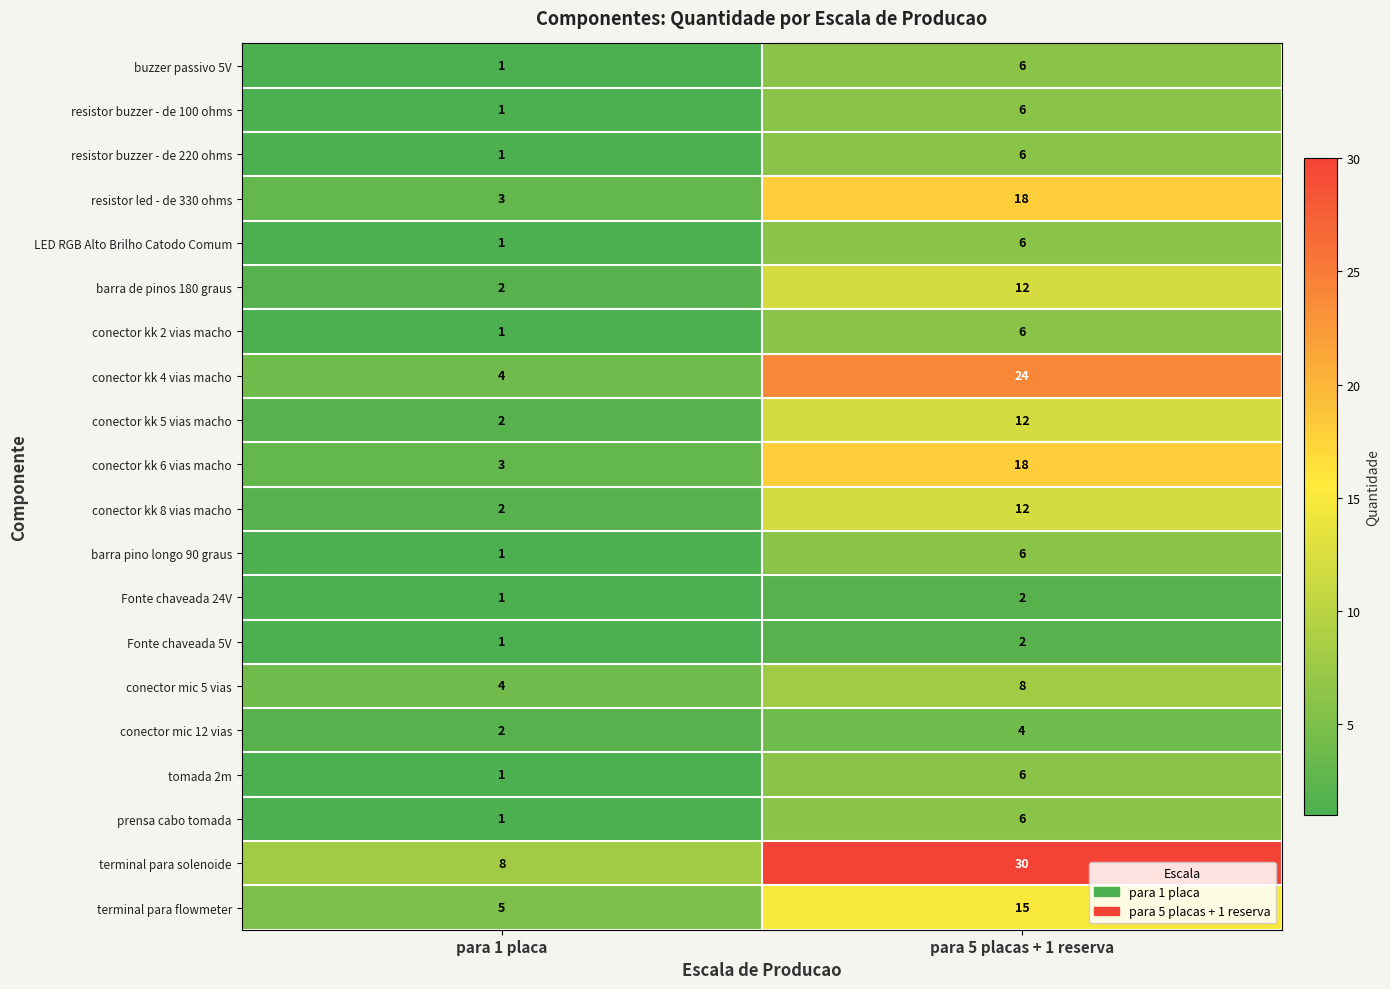

Read the tomada 2m value at para 5 placas + 1 reserva.

6